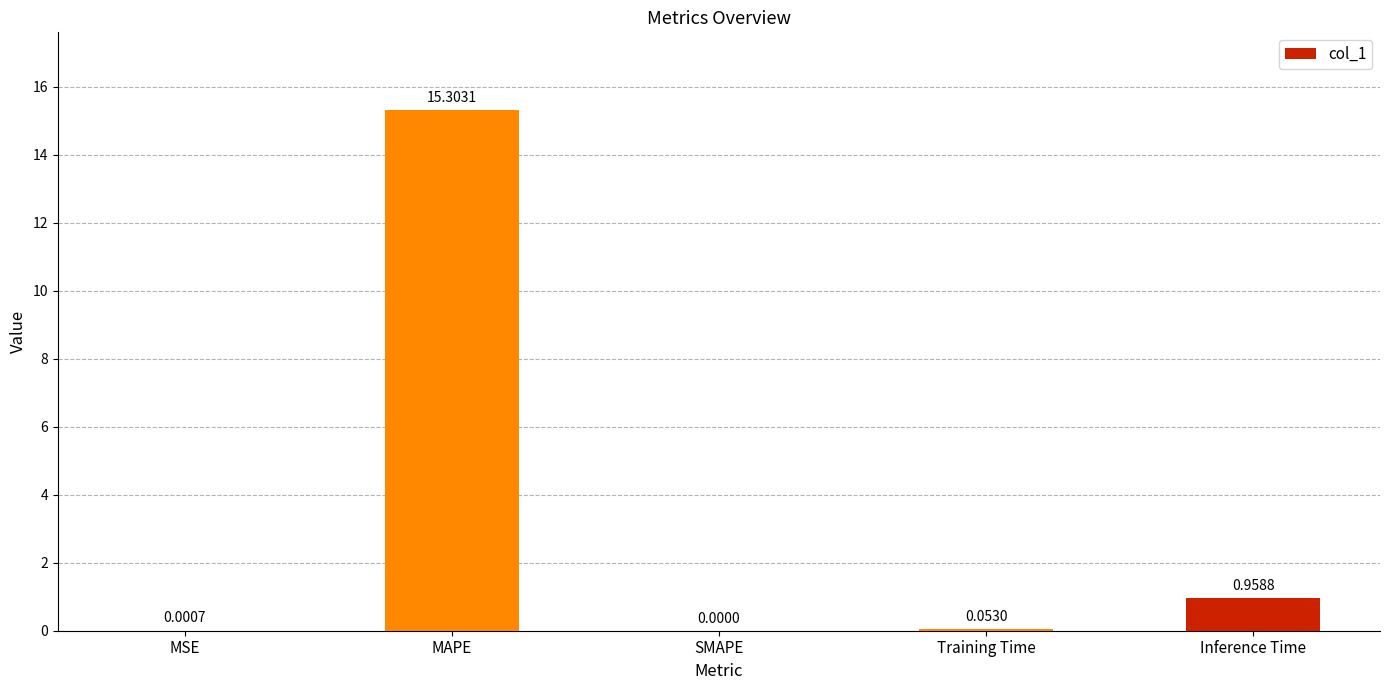

Are the bars horizontal?

No